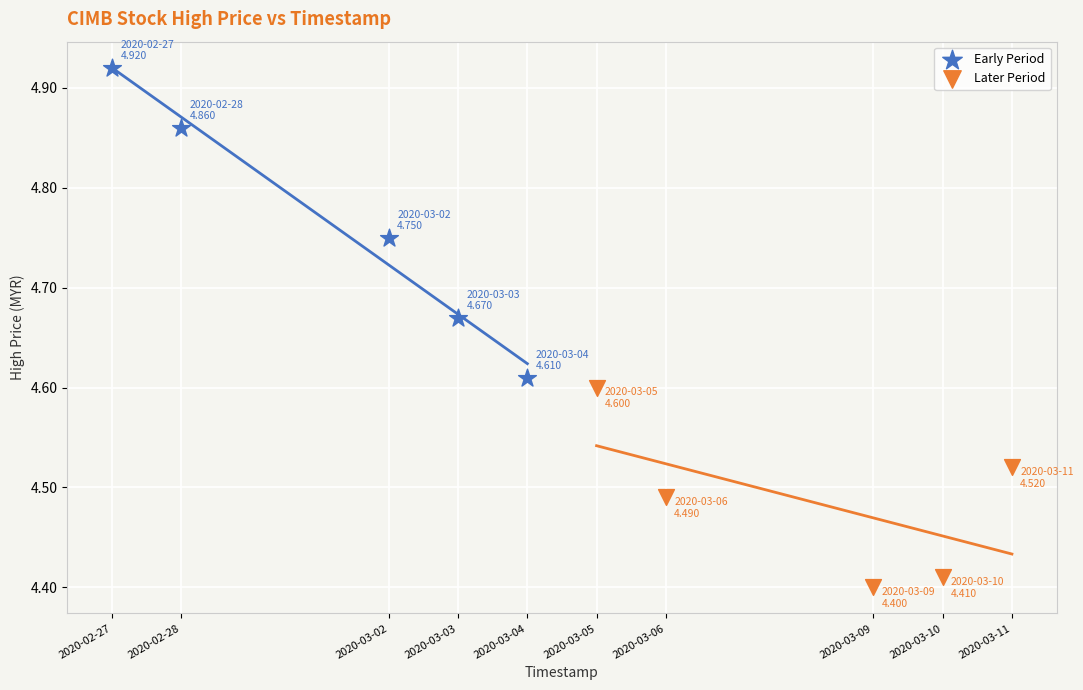

Which series reaches the maximum Y coordinate?

Early Period